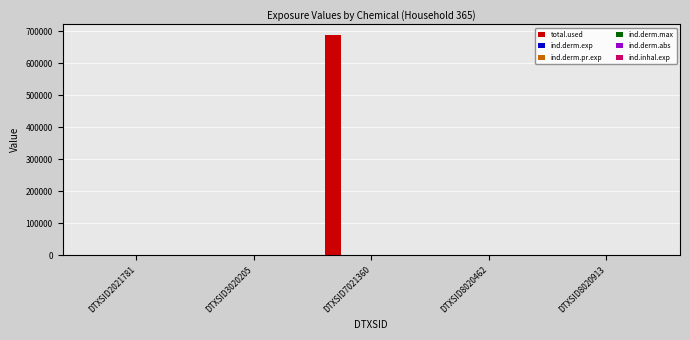

Which series has the largest range (max minus min)?

total.used